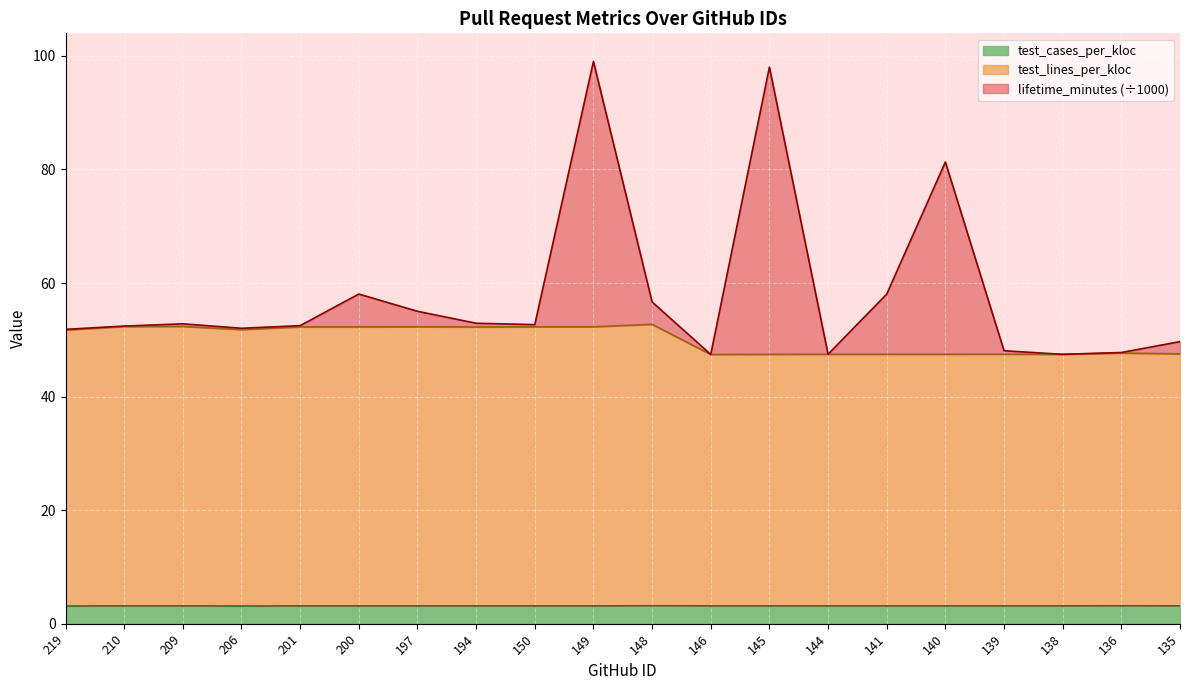

What is the total value across all series at 200?

58.1